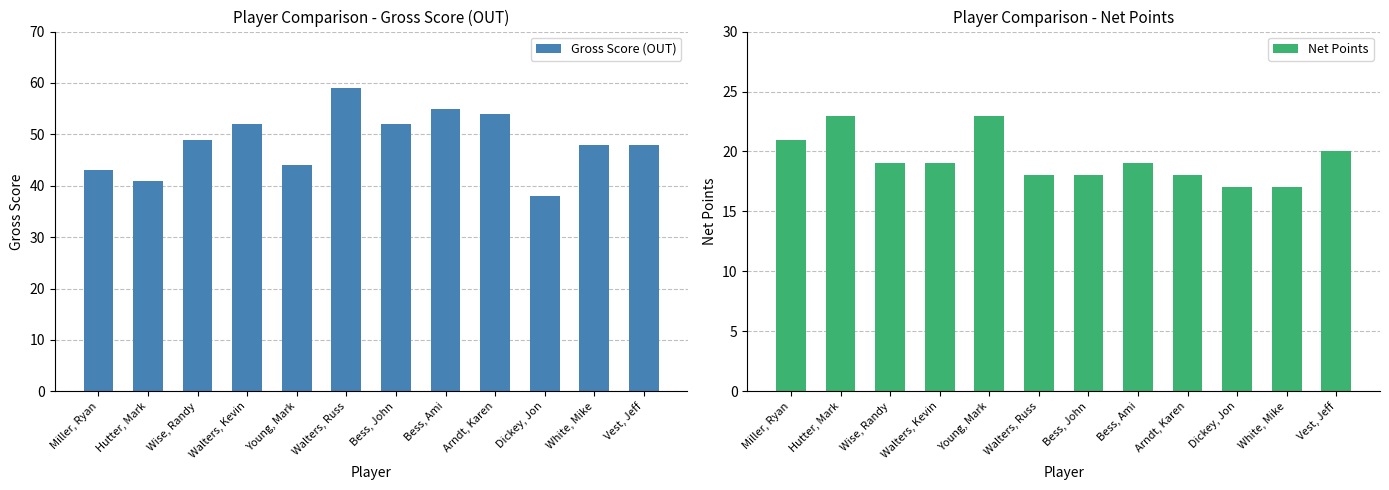

At which label does Net Points first exceed 19?

Miller, Ryan